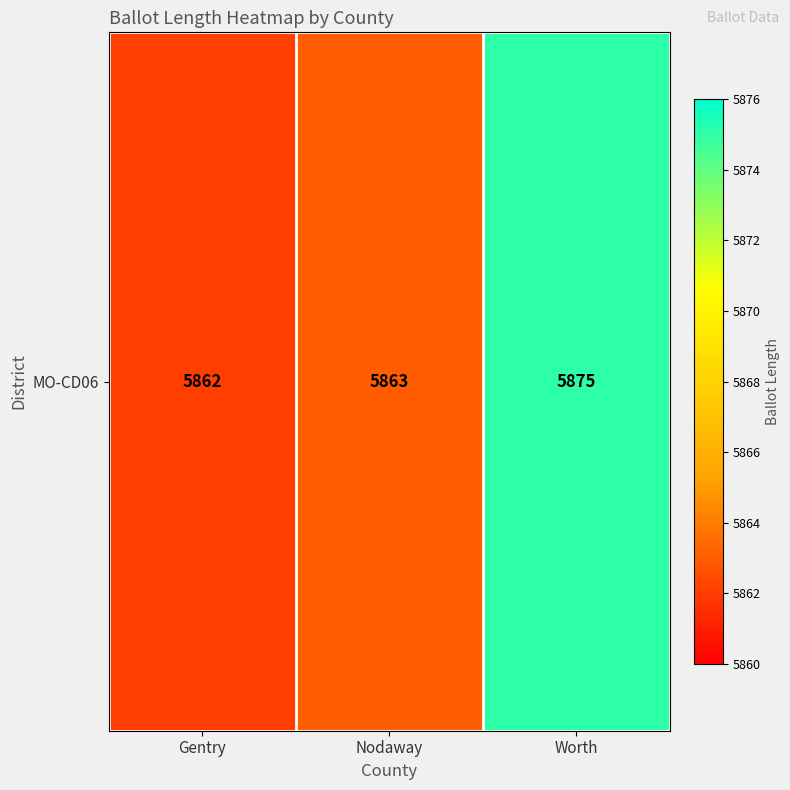

What is the sum of all values?

17600